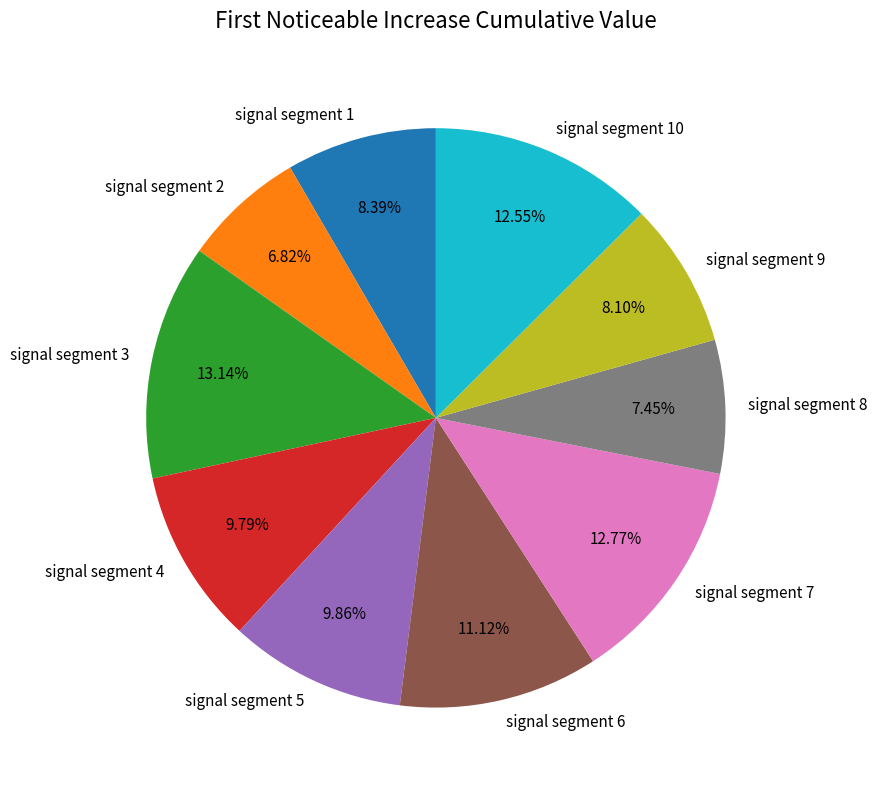

How many slices are in this pie chart?

10